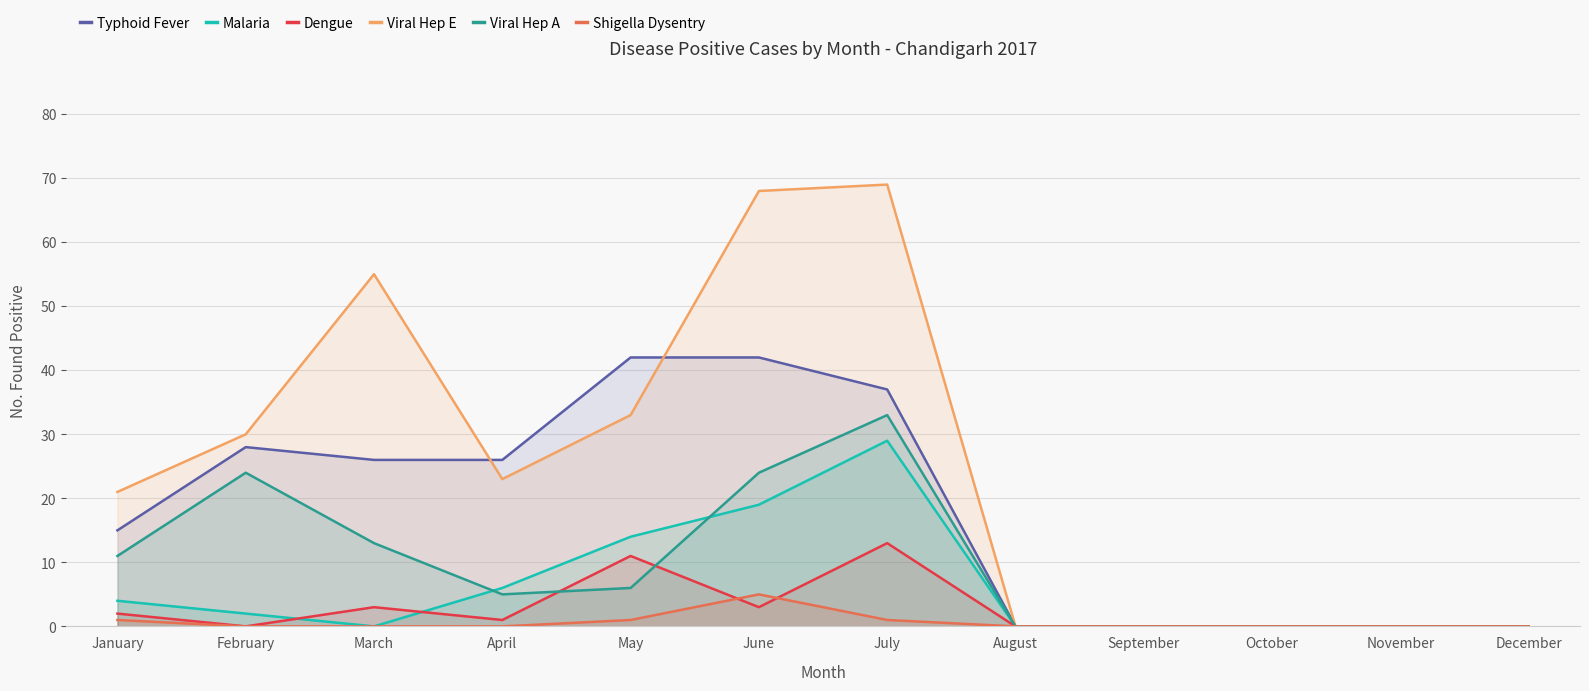

At how many categories does at least one series exceed 67?

2